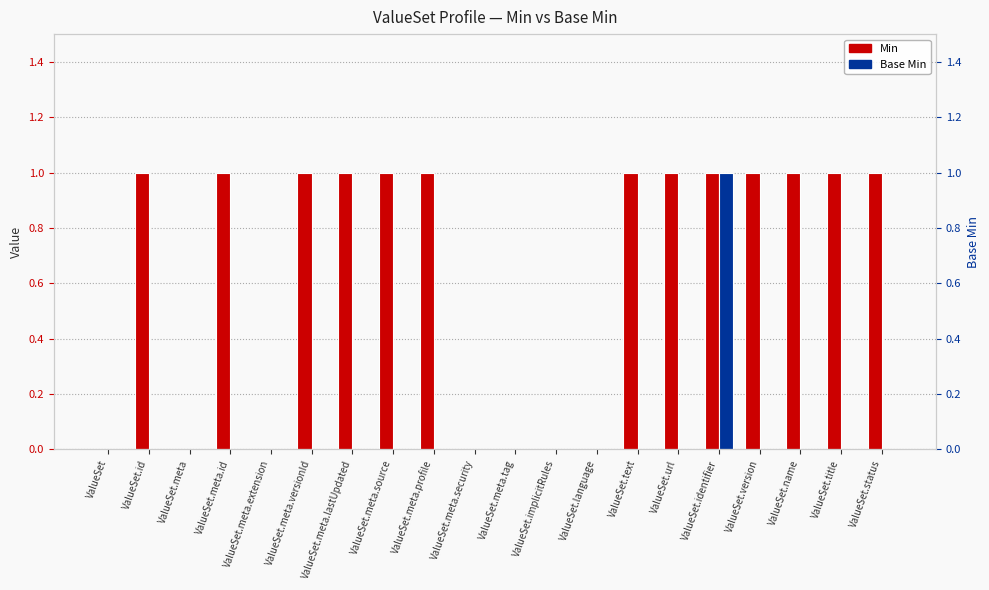

What is the sum of all Base Min values?

1